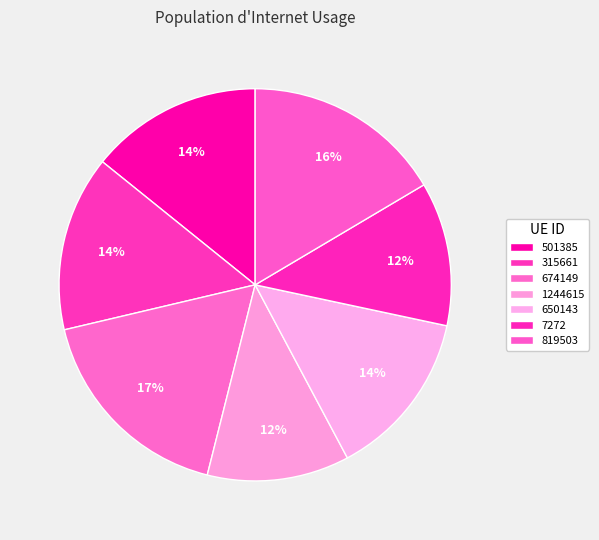

Is there a majority slice in this chart?

No